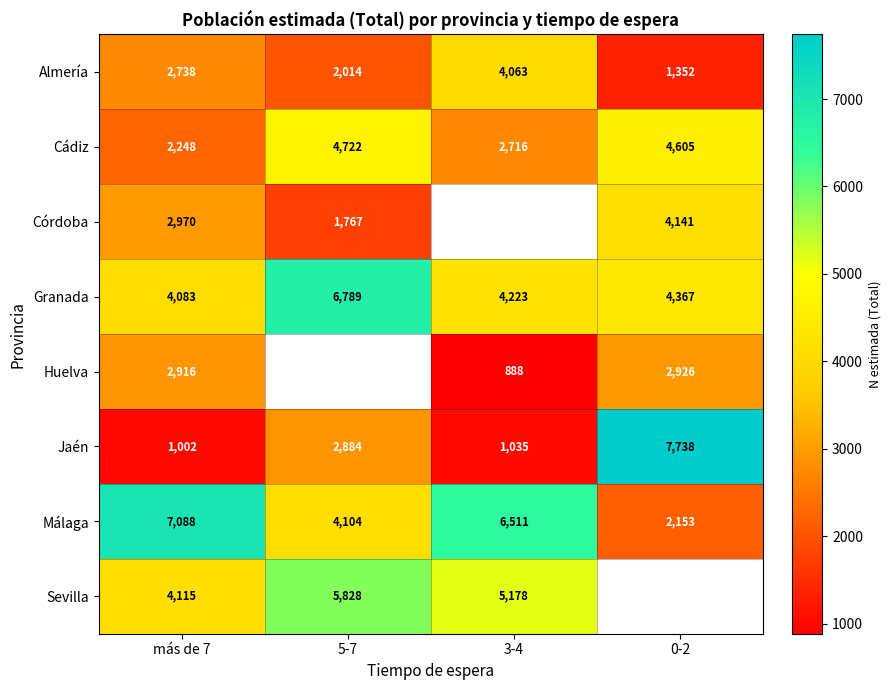

True or false: Cádiz has a value of 3407.9 at más de 7.

False